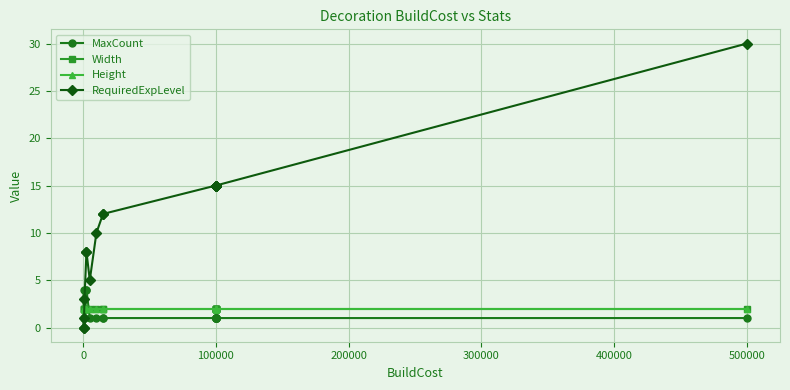

Which series has the widest spread of values?

RequiredExpLevel